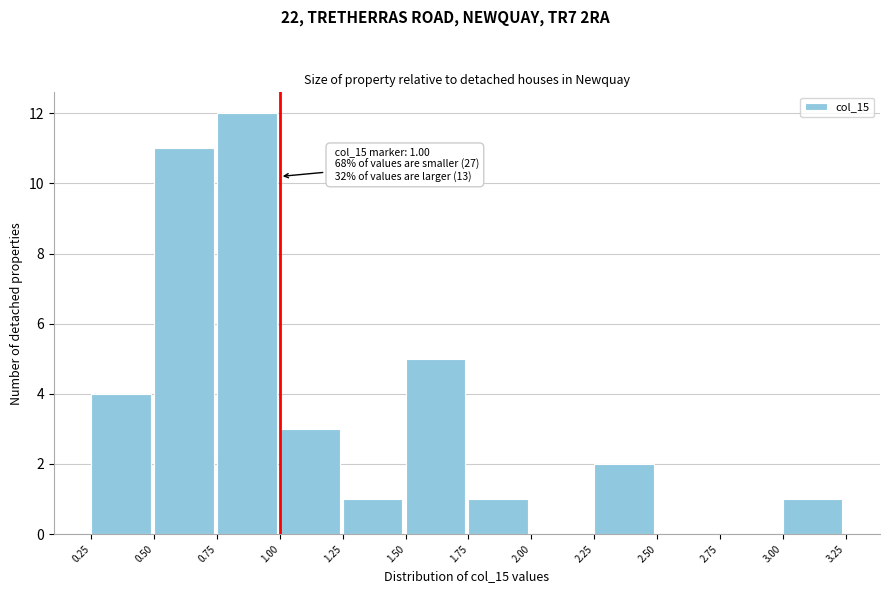

Which range on the x-axis has the tallest bar?

0.75 to 1.00